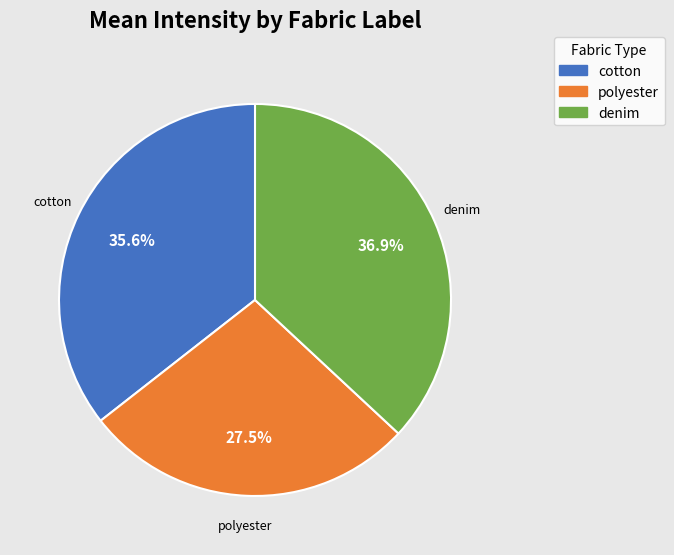

Which category has the smallest portion of the pie?

polyester